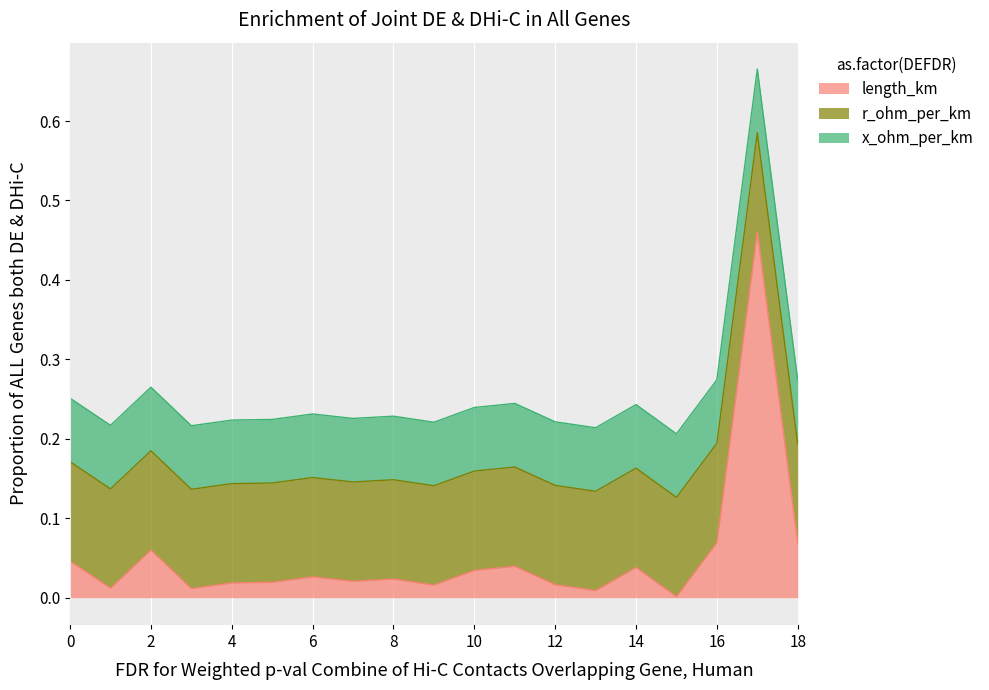

What is the maximum value shown in the chart?

0.5